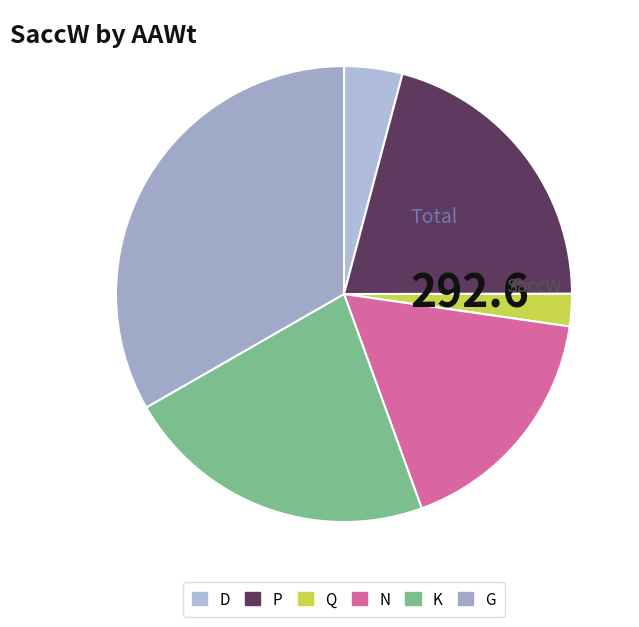

How many slices are in this pie chart?

6